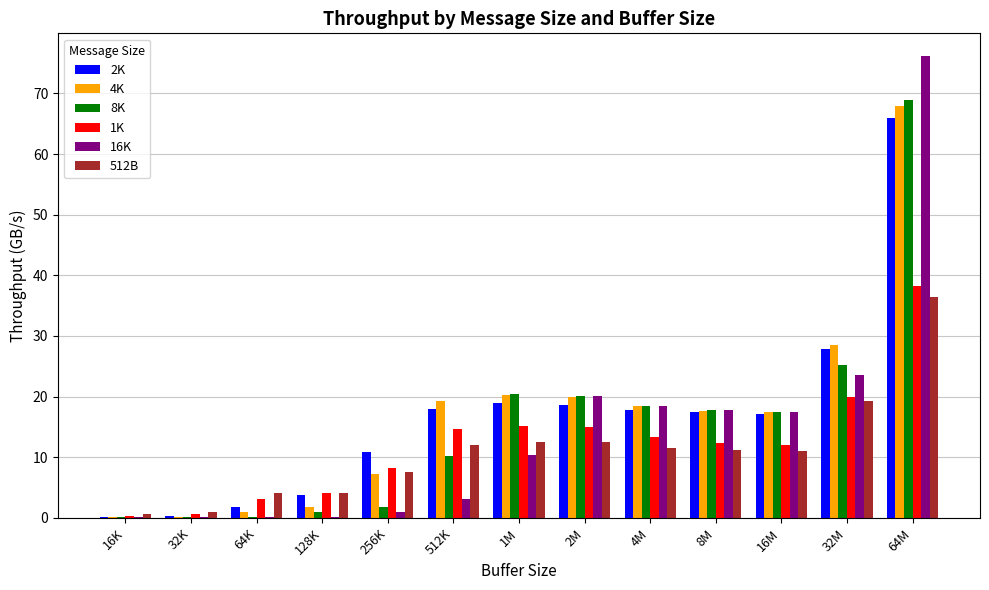

What are all the series names shown in the legend?

2K, 4K, 8K, 1K, 16K, 512B